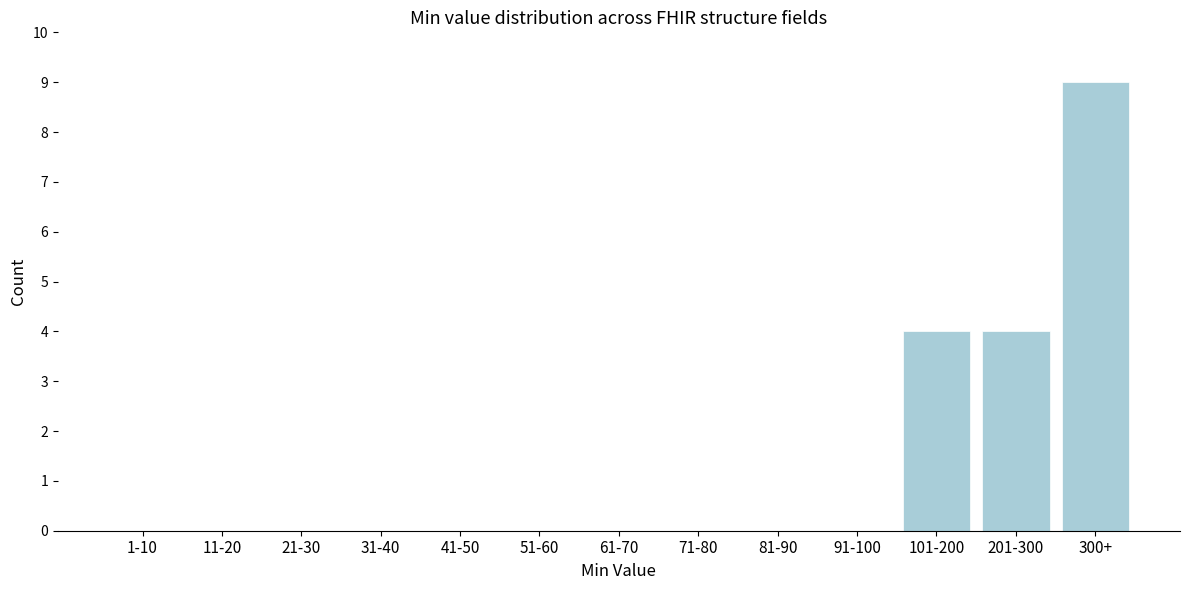

Reading left to right, list all the values displayed in this chart.

1-10=0	11-20=0	21-30=0	31-40=0	41-50=0	51-60=0	61-70=0	71-80=0	81-90=0	91-100=0	101-200=4	201-300=4	300+=9